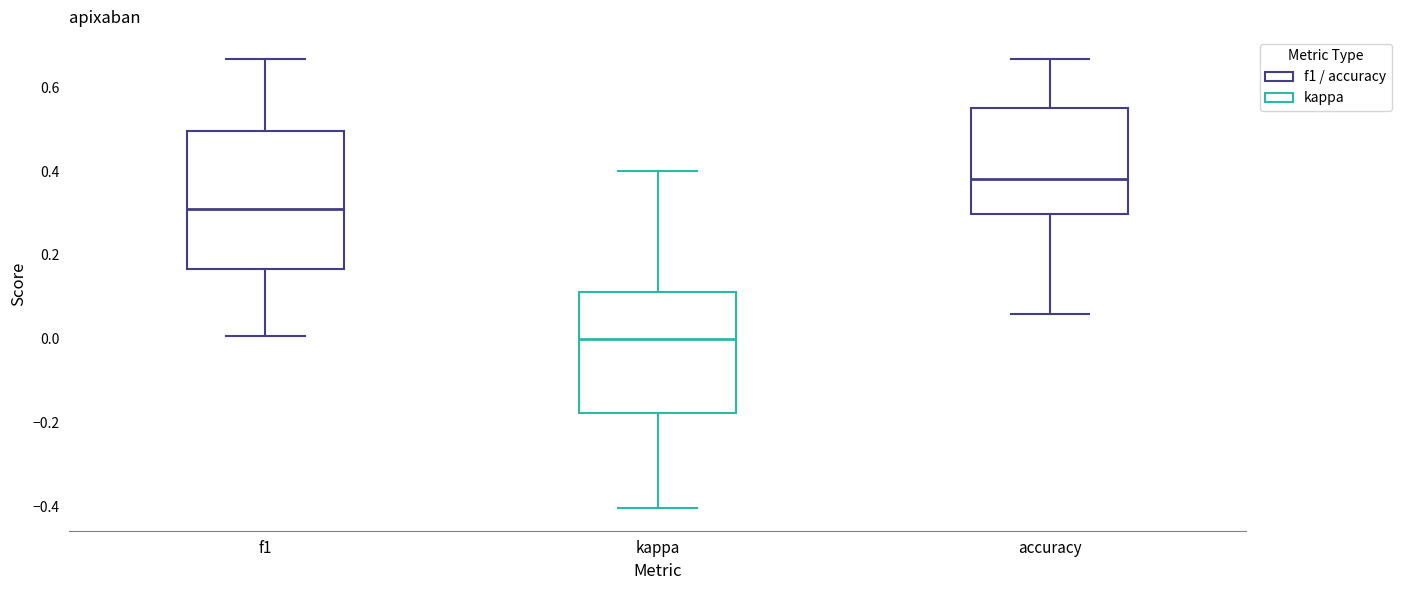

Which box is the tallest, from its lower edge to its upper edge?

f1